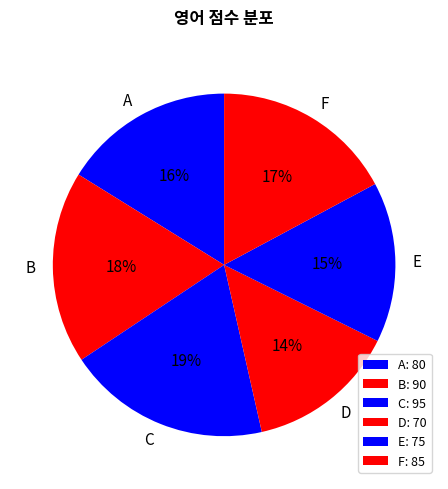

To the nearest percent, what percentage of the pie is C?

19%